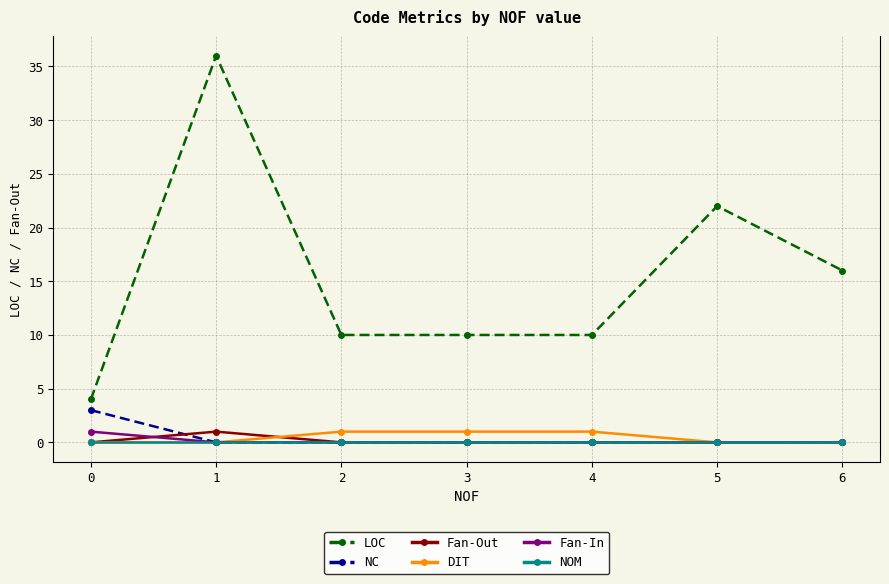

Which series has the largest total across all categories?

LOC